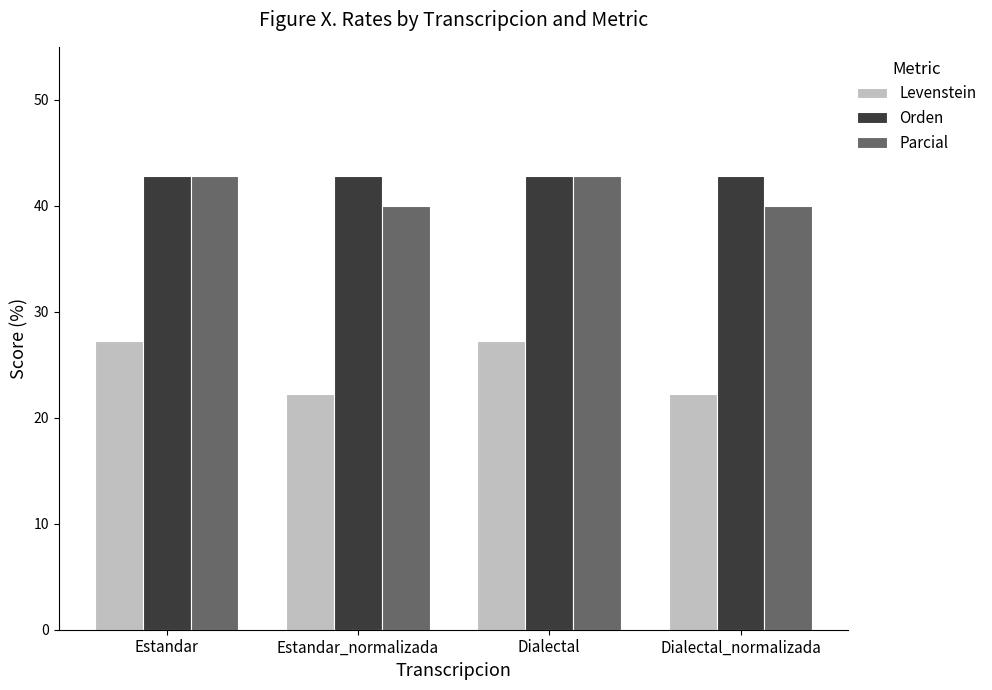

What is the label of the 2nd bar from the left?

Estandar_normalizada